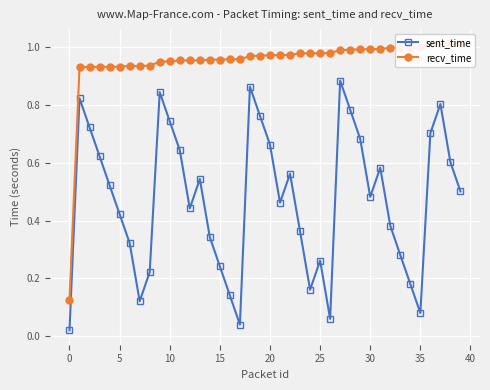

List the series in order of their overall mean, highest first.

recv_time, sent_time